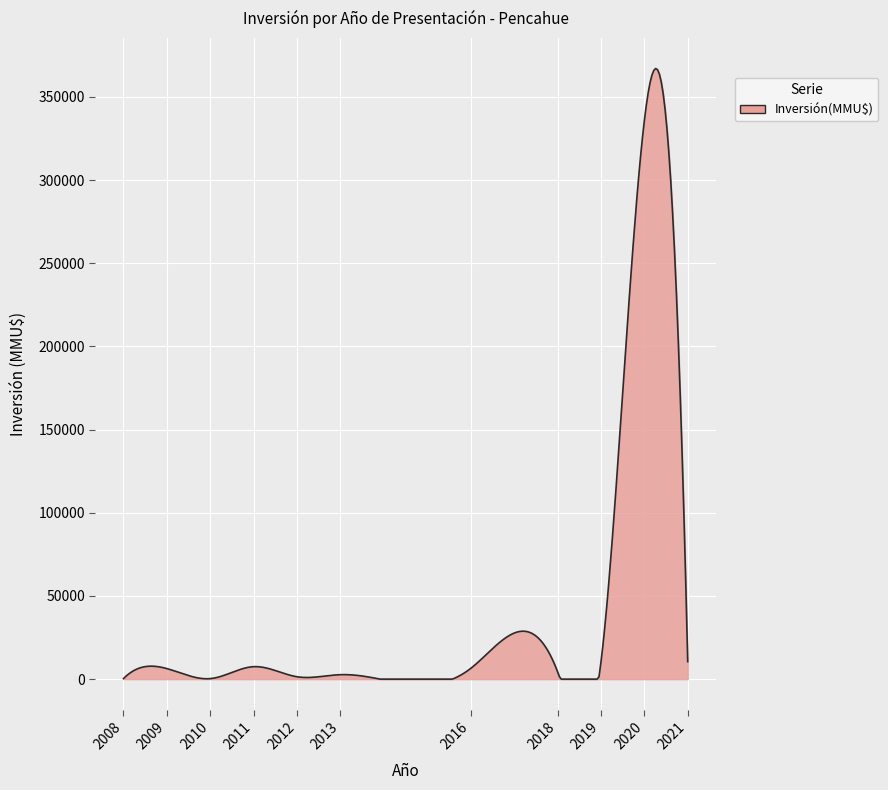

What is the greatest value displayed?

367067.3